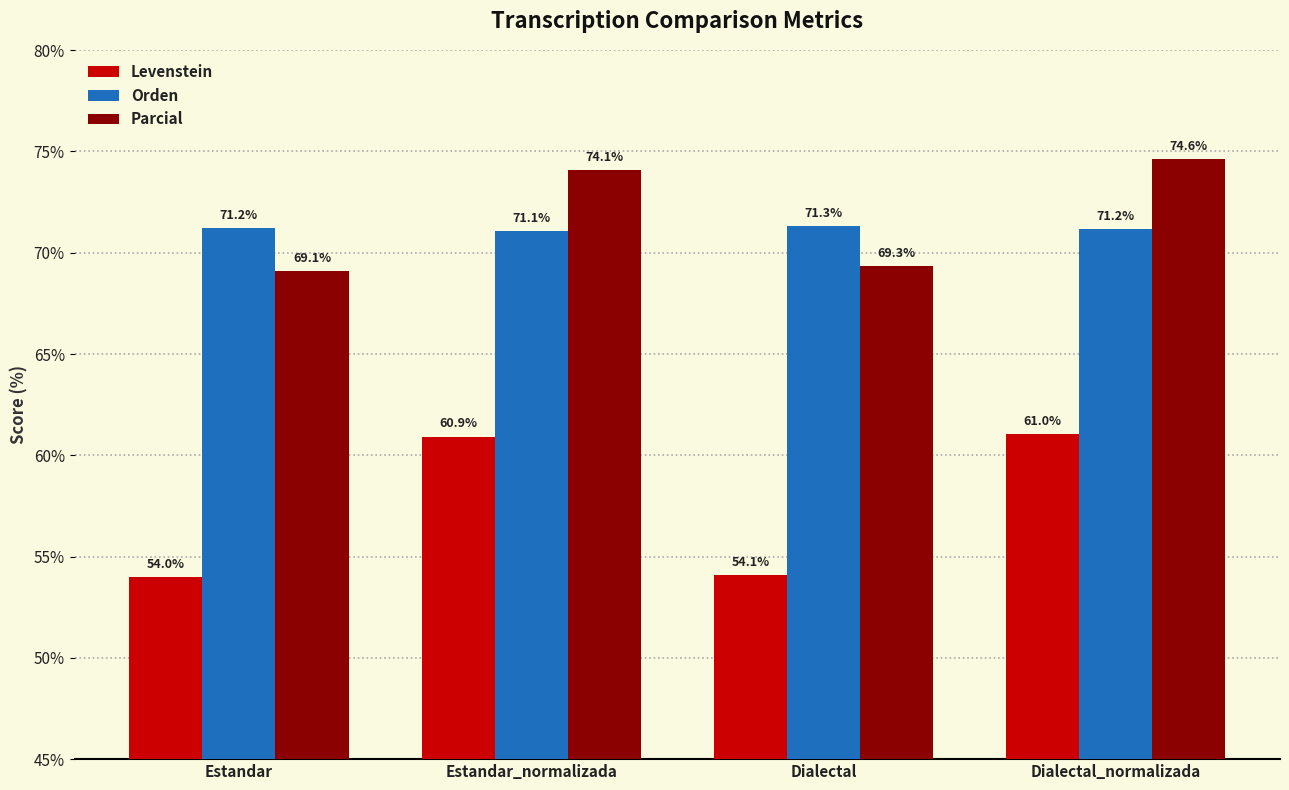

What is the total value across all series at Dialectal?

194.7